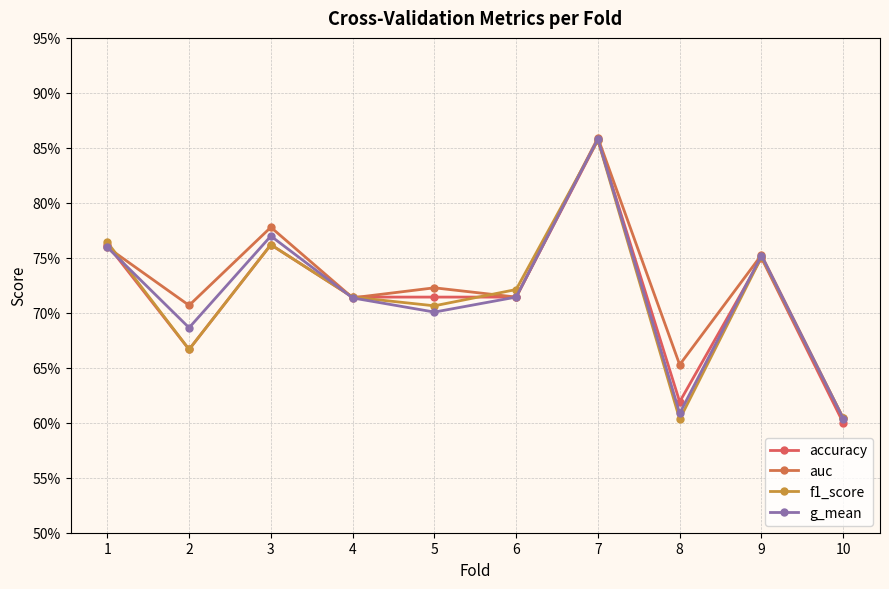

The auc series shows 0.4 at 7. True or false?

False